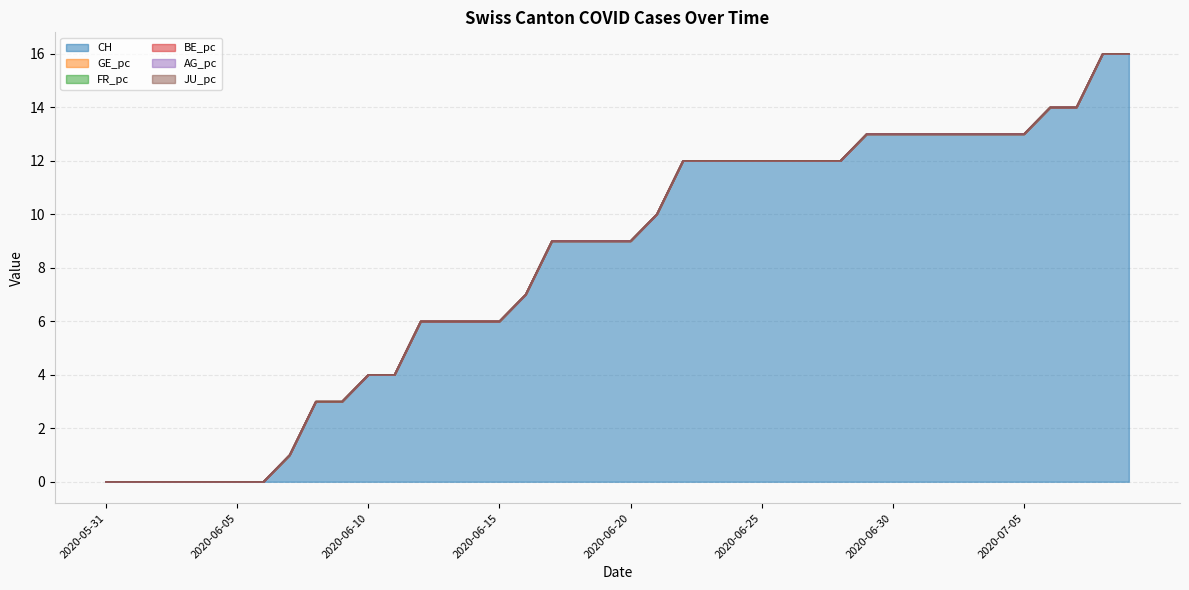

What is the maximum value shown in the chart?

16.0